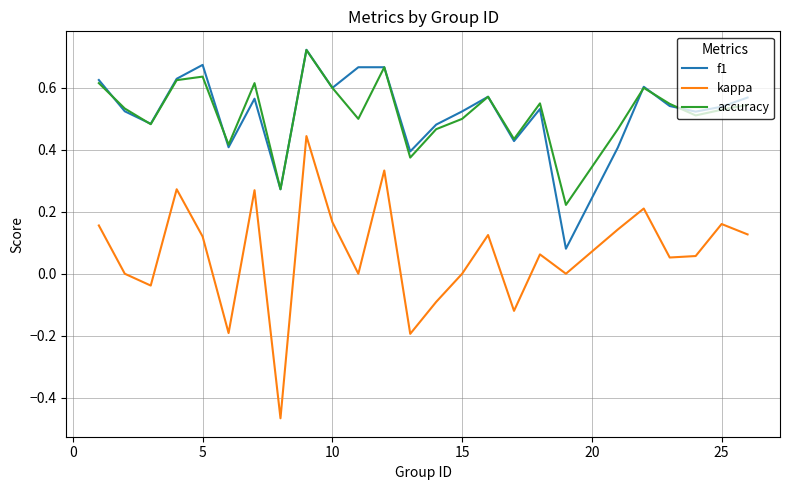

True or false: accuracy and kappa intersect in this chart.

False